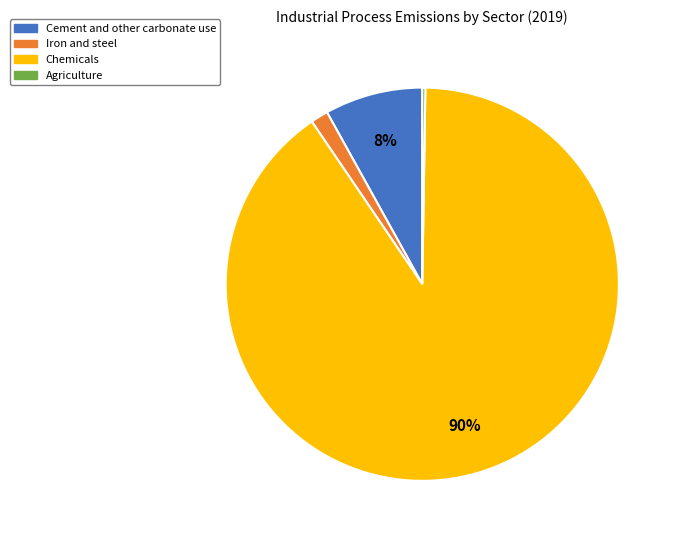

To the nearest percent, what is the average slice percentage?

25%